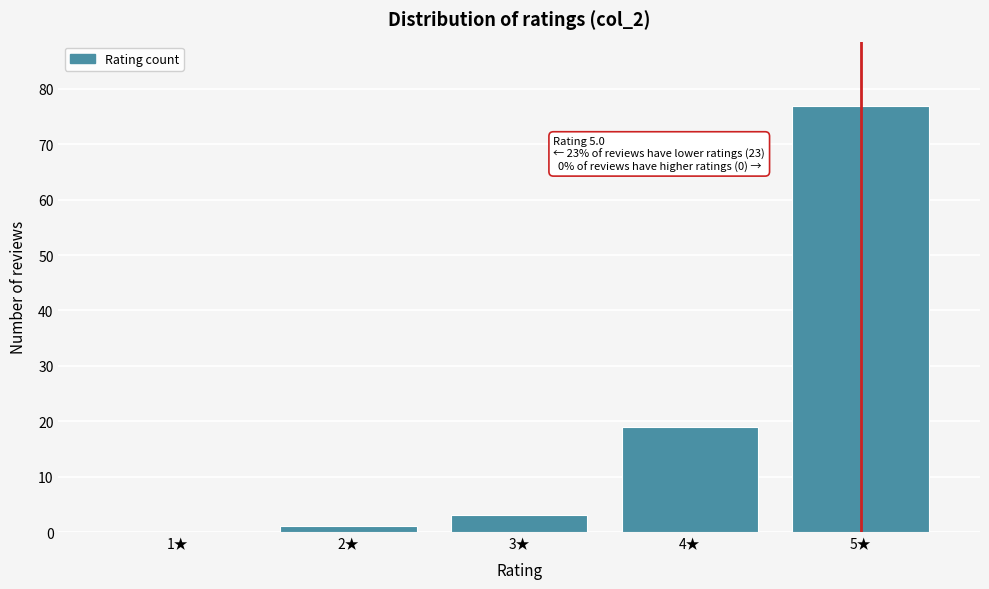

Over which range of the x-axis is the bar tallest?

4.5 to 5.5